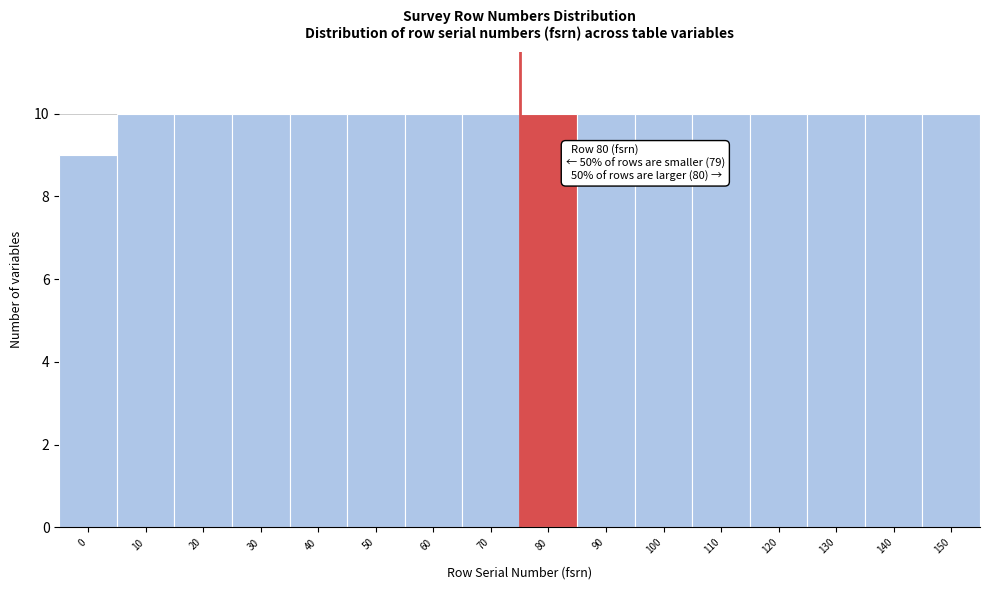

Reading left to right, extract all data points from this chart.

9	10	10	10	10	10	10	10	10	10	10	10	10	10	10	10